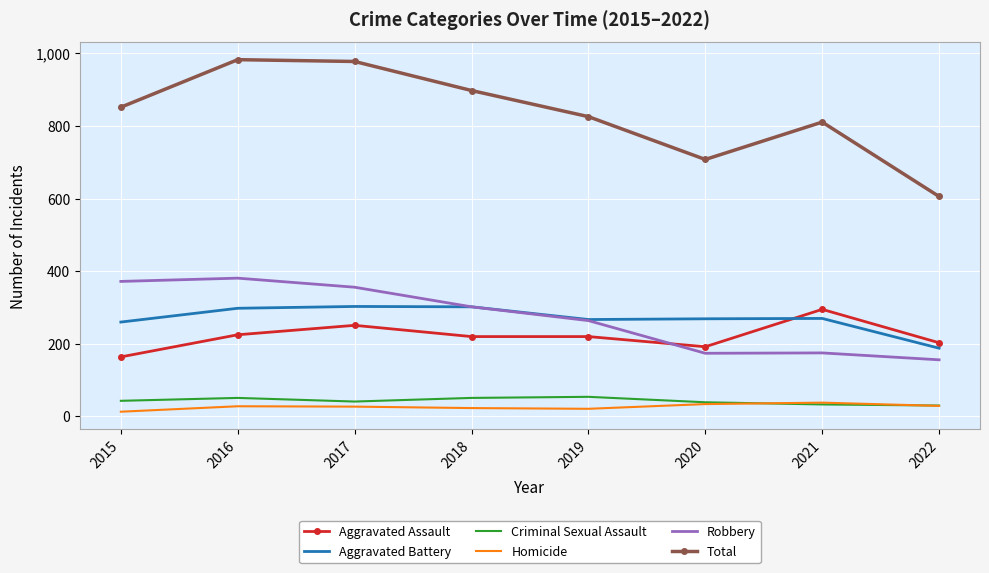

The Robbery series shows 302 at 2018. True or false?

True